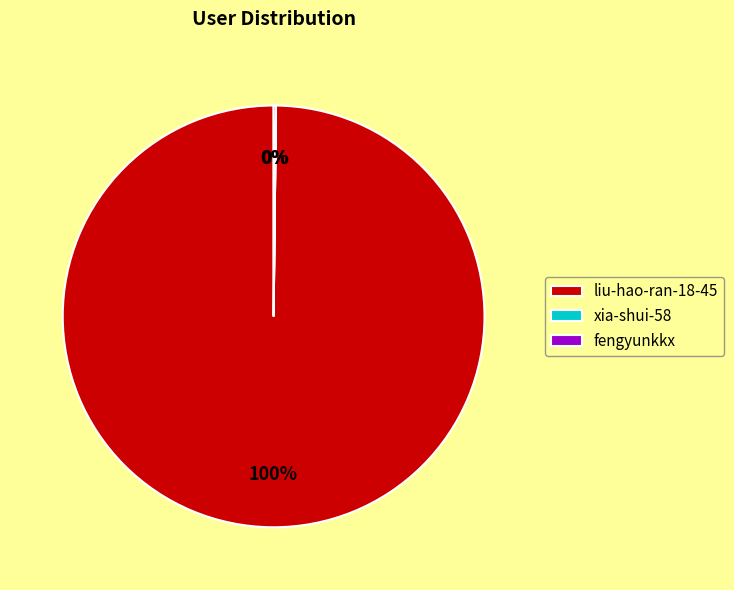

To the nearest percent, what is the average slice percentage?

33%